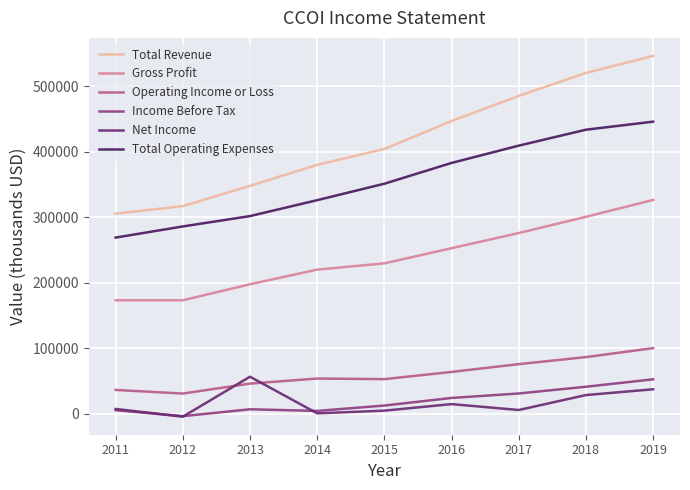

At how many categories does at least one series exceed 227201?

9